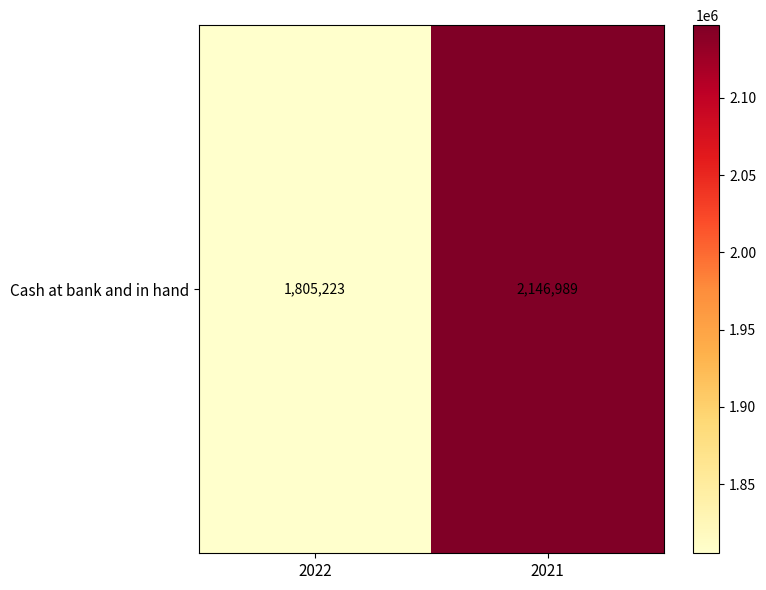

Which category has the highest value across all series?

2021